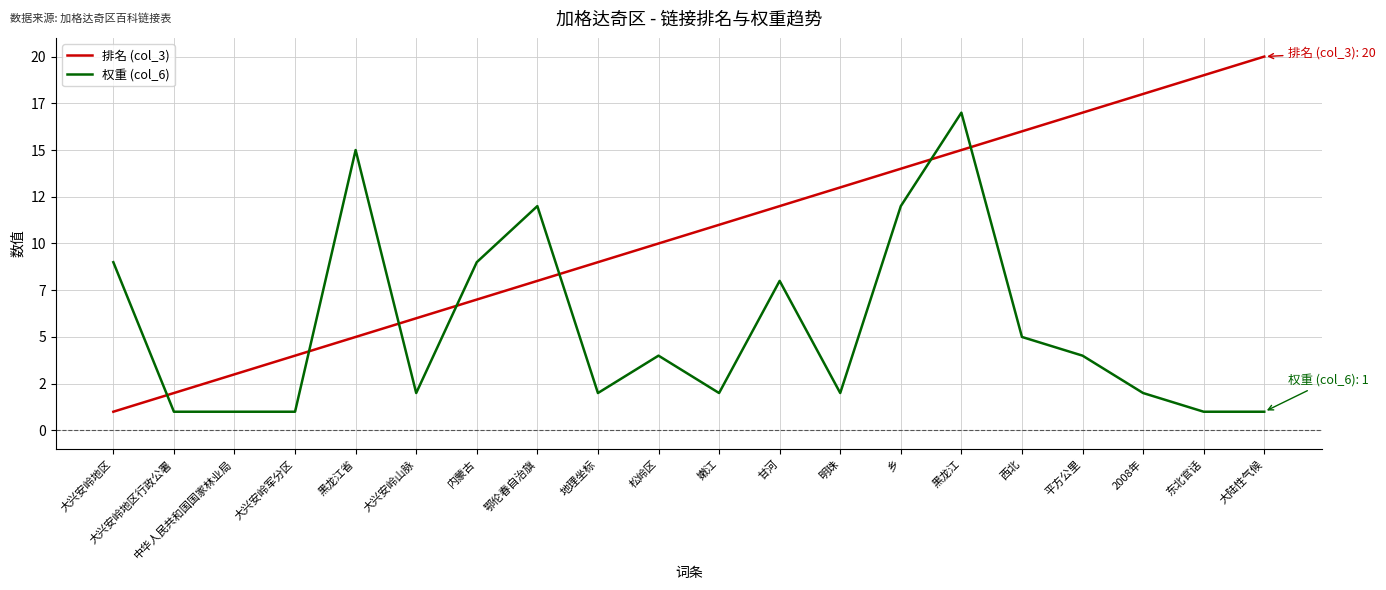

Does the chart have visible grid lines?

Yes